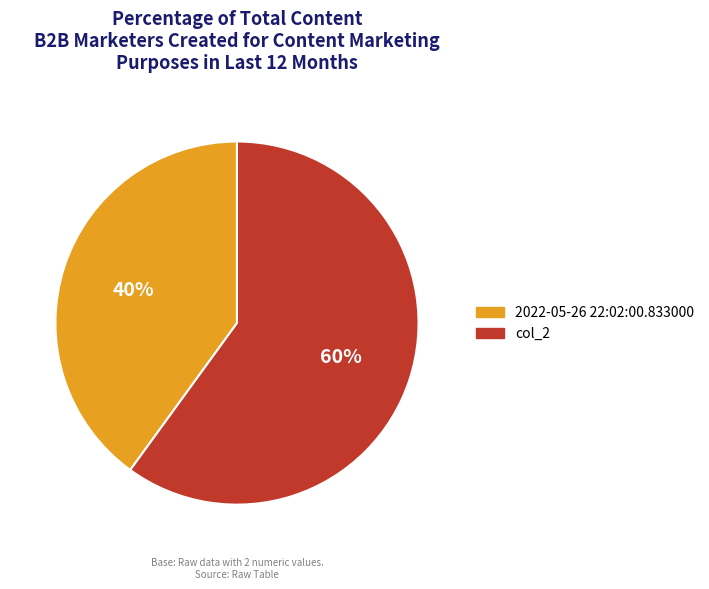

Which category has the biggest portion of the pie?

col_2